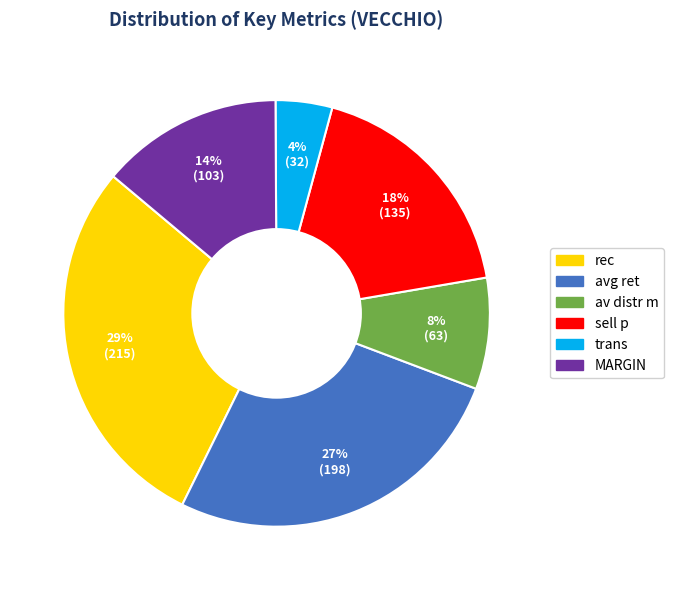

The rec slice represents 29% of the pie. True or false?

True